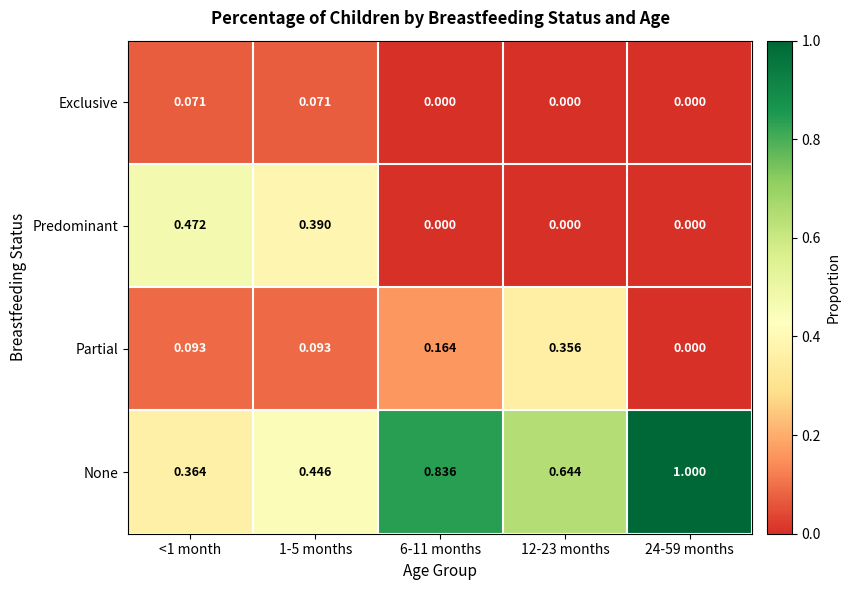

Which series has the largest total across all categories?

None